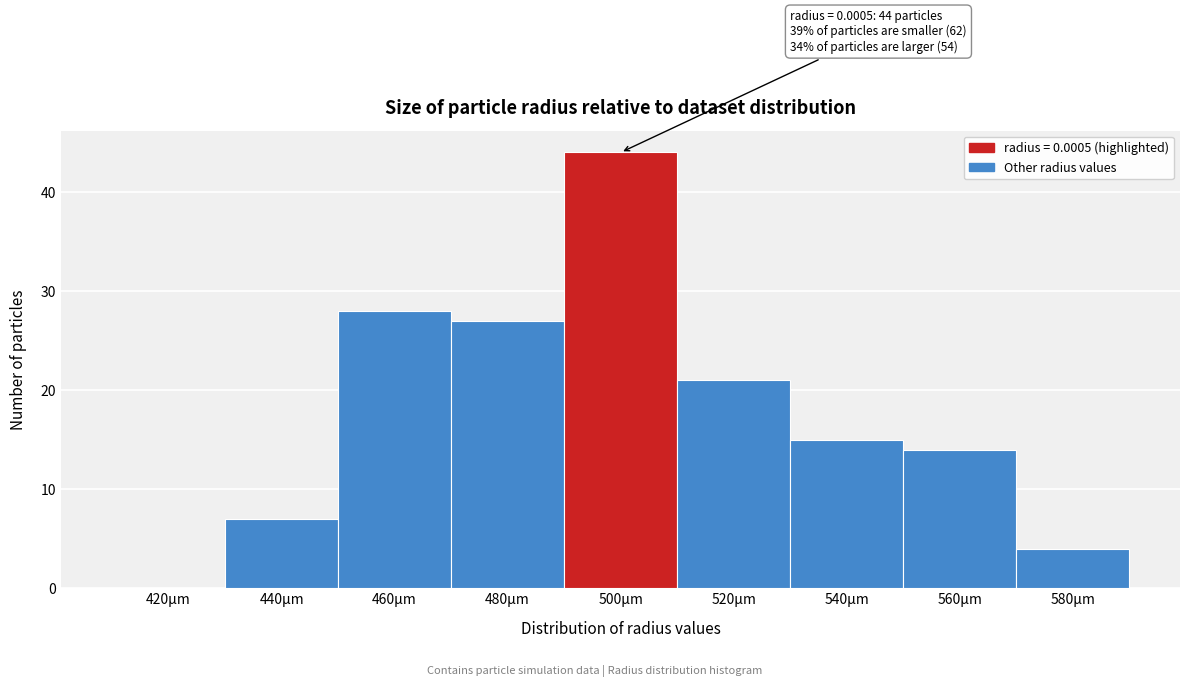

Reading left to right, extract all data points from this chart.

420µm=0	440µm=7	460µm=28	480µm=27	500µm=44	520µm=21	540µm=15	560µm=14	580µm=4